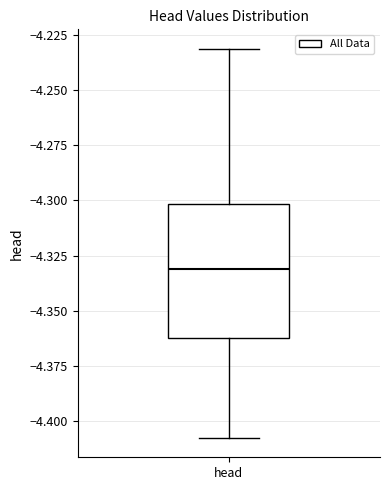

Transcribe this box plot: give where the median line is, the range the box spans, and where the two whiskers end, as read against the y-axis. The values are not printed on the chart, so give them approximately, as read against the axis.

median -4.33, box -4.36 to -4.30, whiskers -4.41 to -4.23